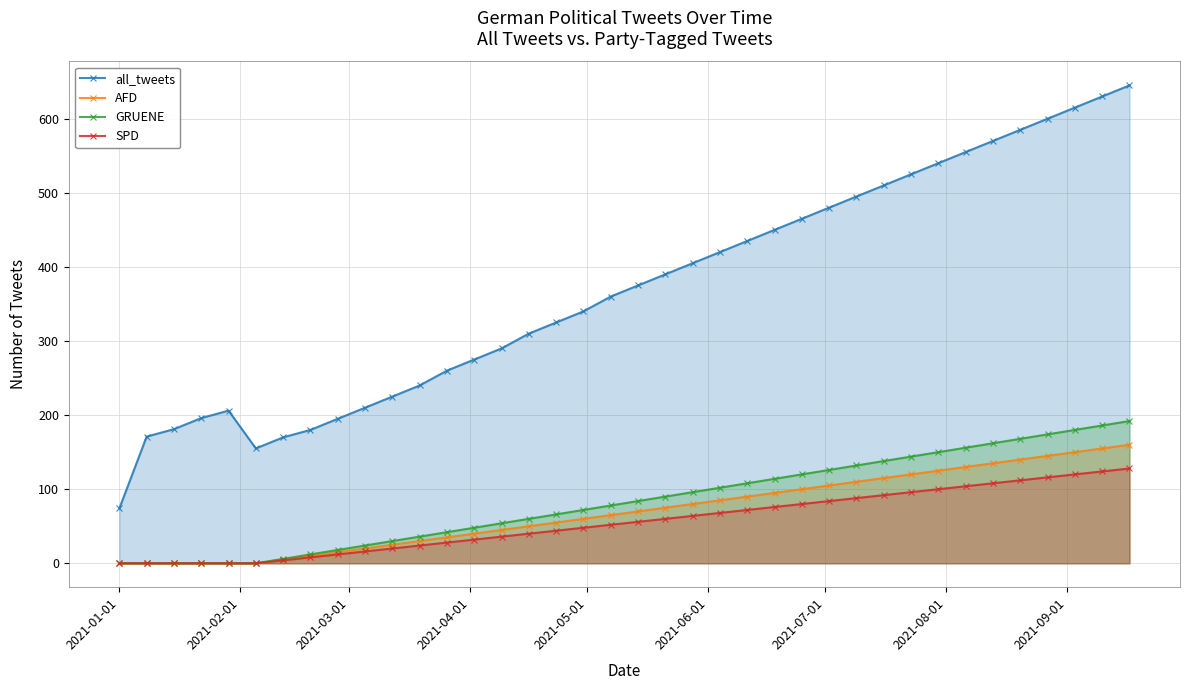

At how many categories does at least one series exceed 302?

23